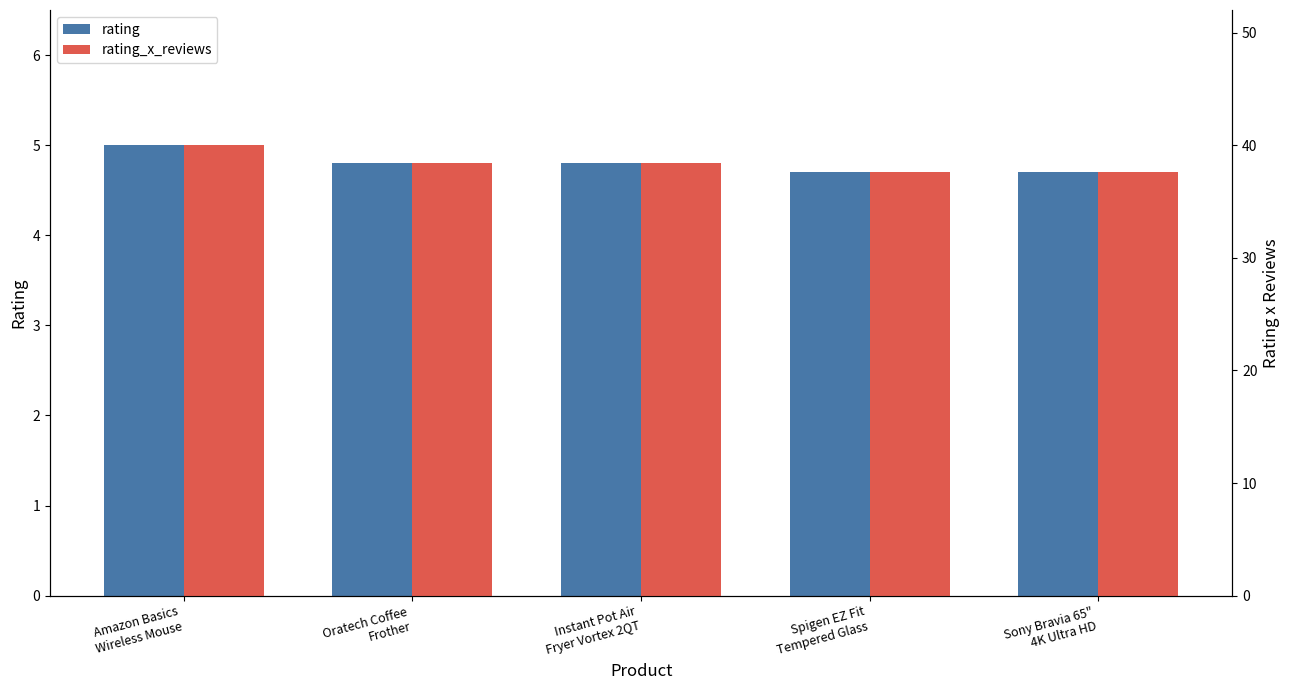

Reading right to left, what are all the values shown in this chart?

rating: 4.7	4.7	4.8	4.8	5.0
rating_x_reviews: 37.6	37.6	38.4	38.4	40.0